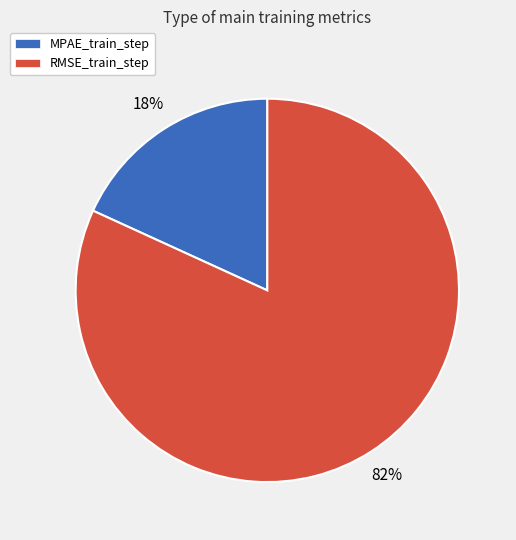

To the nearest percent, what is the difference between the largest and smallest slice percentages?

64%